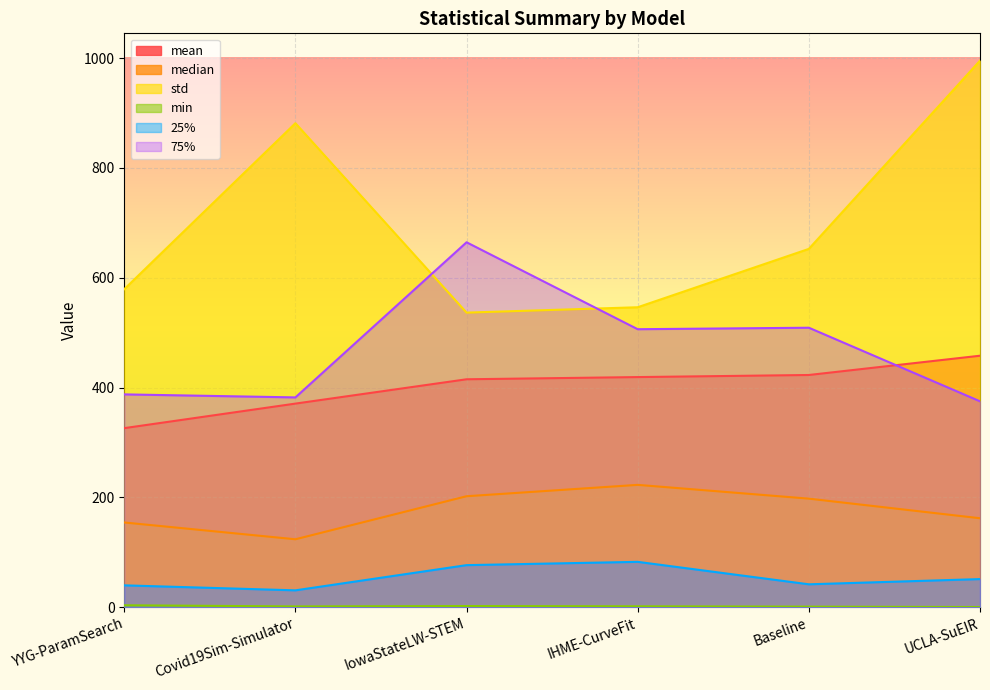

Where is the first local maximum for 75%?

IowaStateLW-STEM